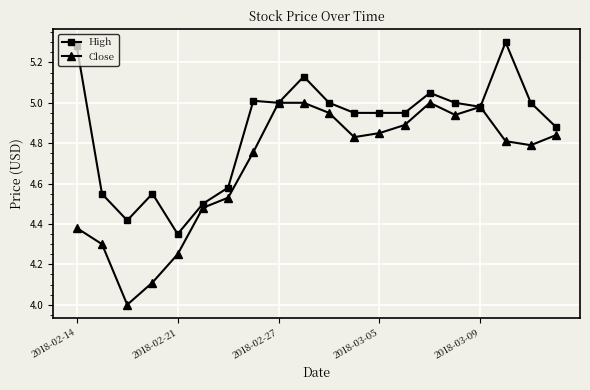

What is the sum of all High values?

97.4